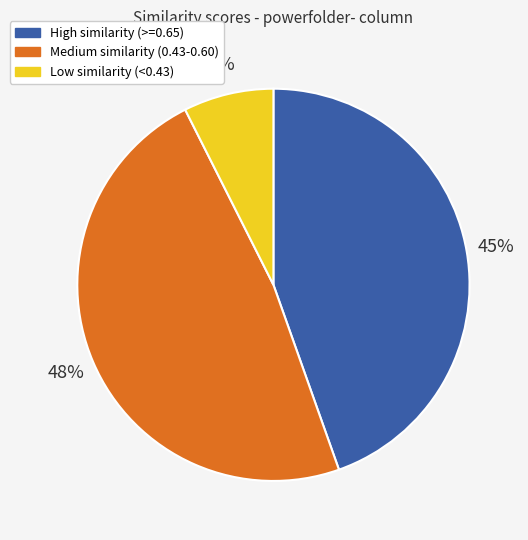

Is there a majority slice in this chart?

No